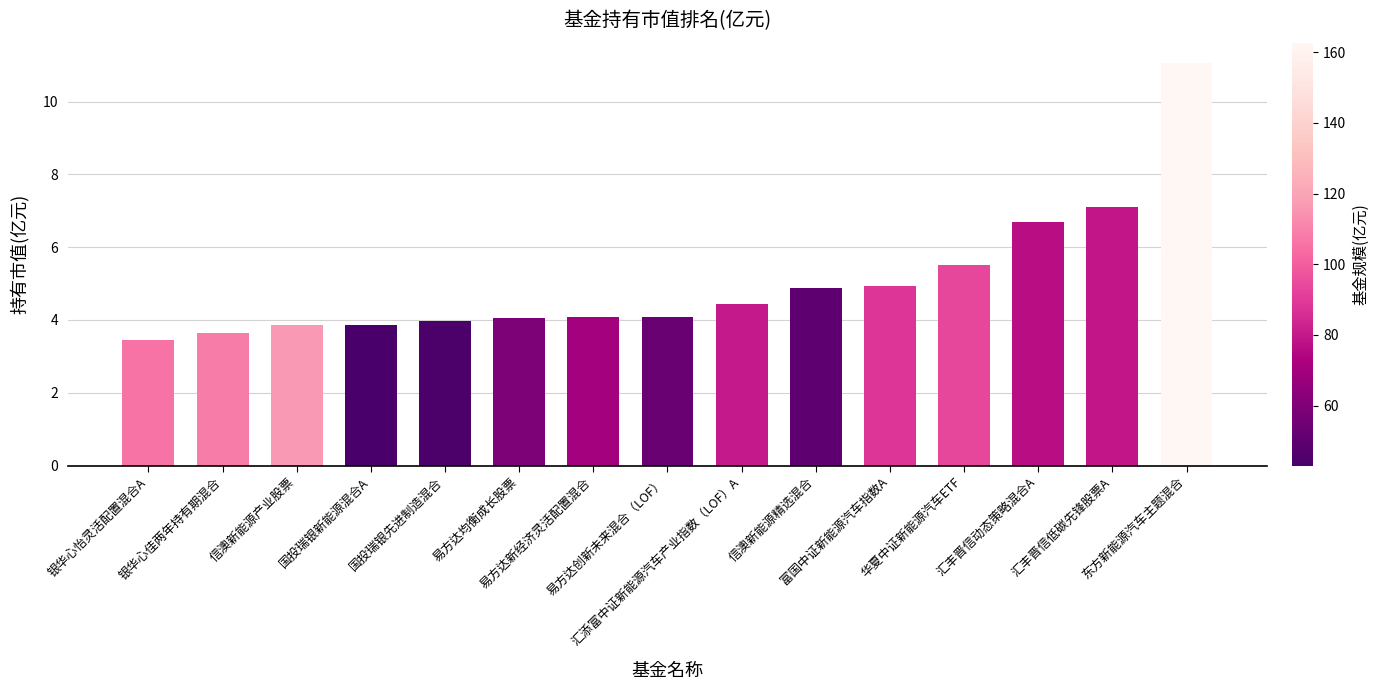

What is the greatest value displayed?

11.1